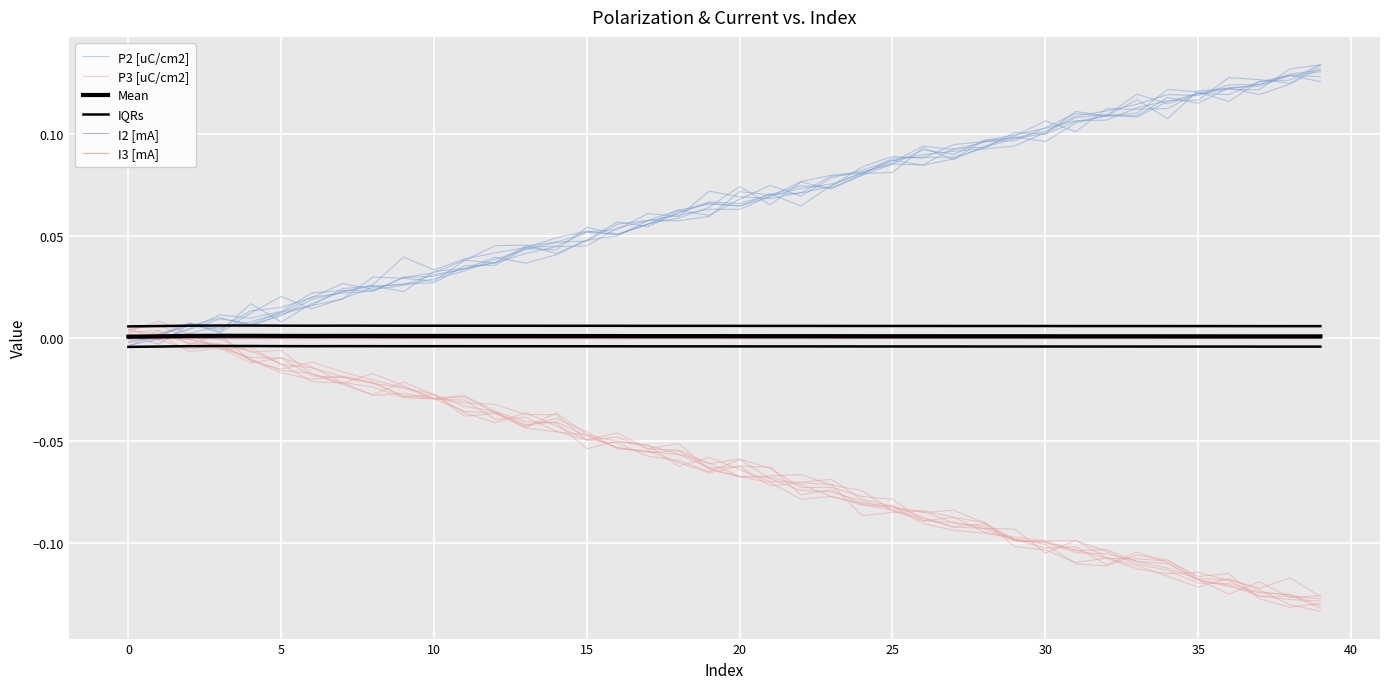

At which category is the sum across all series the highest?

10